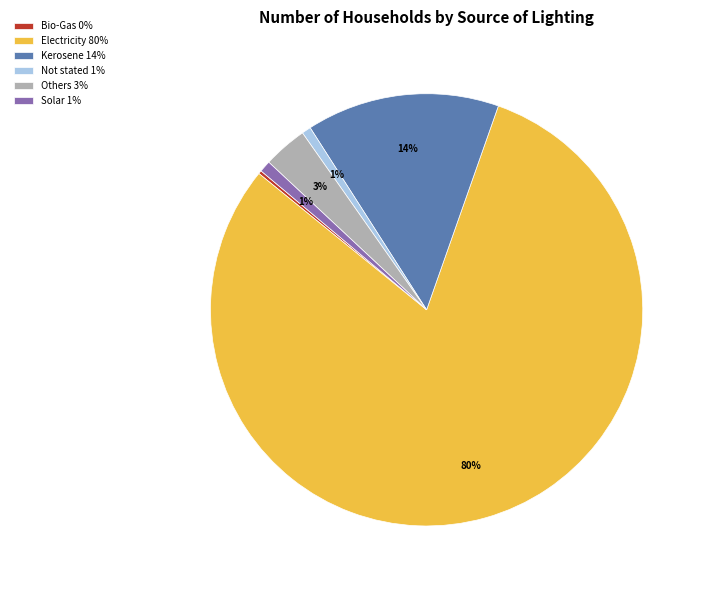

The Kerosene slice represents 14% of the pie. True or false?

True